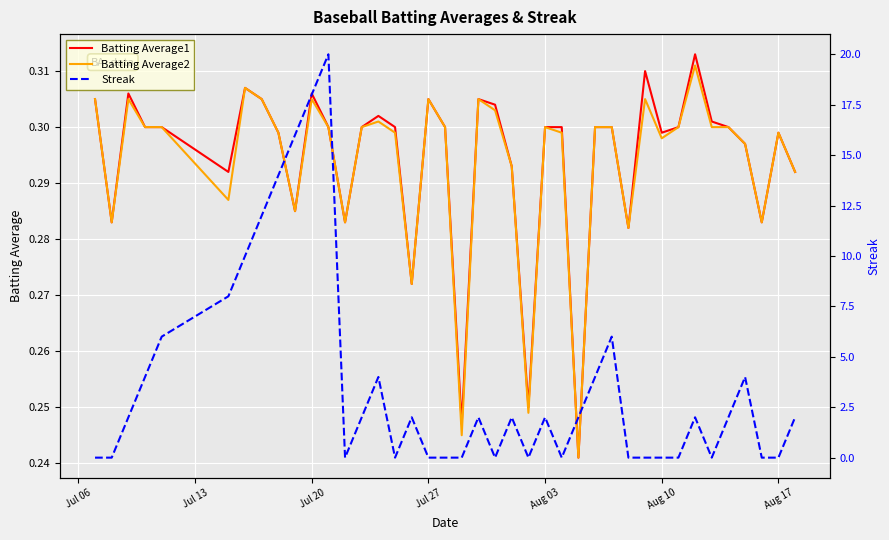

Does the chart display data point markers on the line(s)?

No